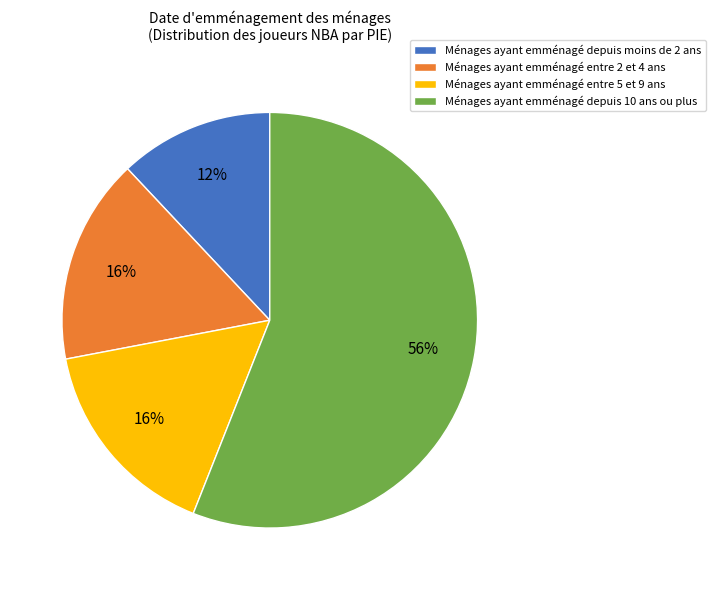

To the nearest percent, what is the average slice percentage?

25%